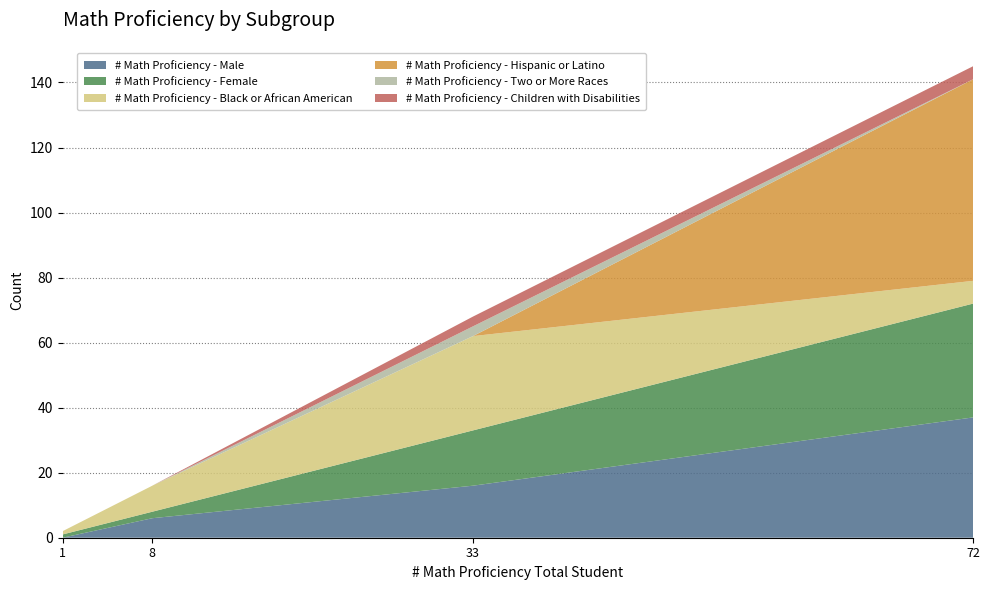

Reading right to left, transcribe all the data shown in this chart.

# Math Proficiency - Male: 37	16	6	0
# Math Proficiency - Female: 35	17	2	1
# Math Proficiency - Black or African American: 7	29	8	1
# Math Proficiency - Hispanic or Latino: 62	0	0	0
# Math Proficiency - Two or More Races: 0	3	0	0
# Math Proficiency - Children with Disabilities: 4	3	0	0